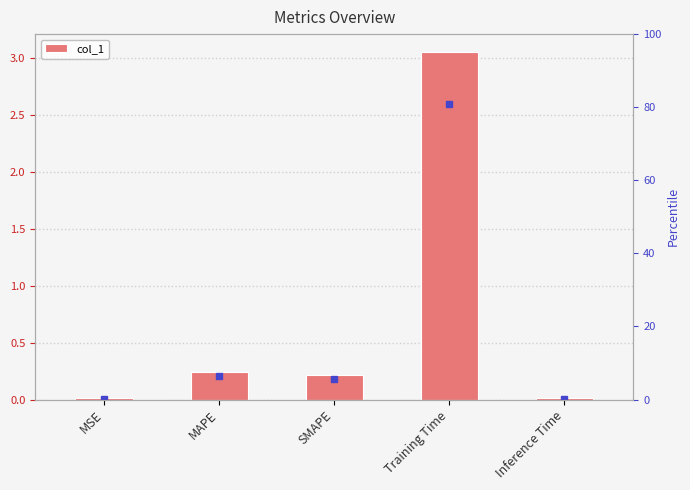

True or false: the data shows 3.1 at Training Time.

True